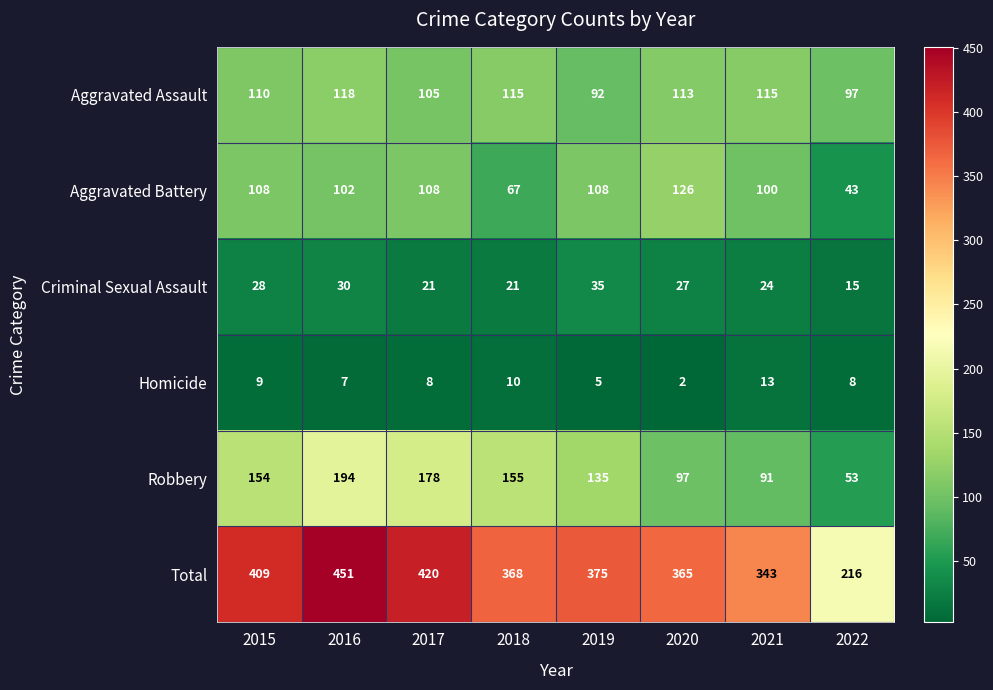

The Total series shows 110 at 2021. True or false?

False